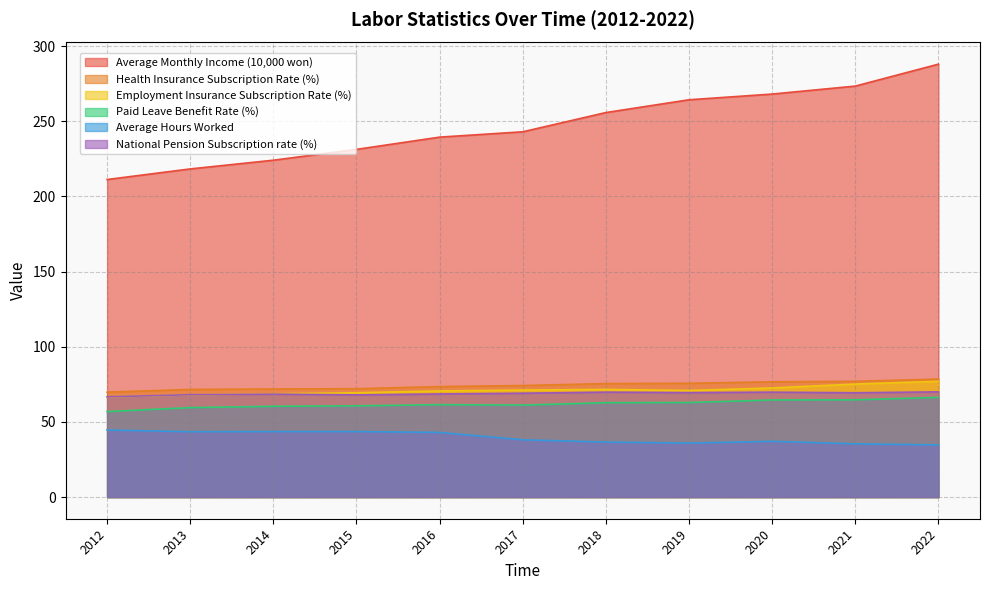

List the labels in order of Employment Insurance Subscription Rate (%) value, largest first.

2022, 2021, 2020, 2018, 2017, 2019, 2016, 2015, 2014, 2013, 2012